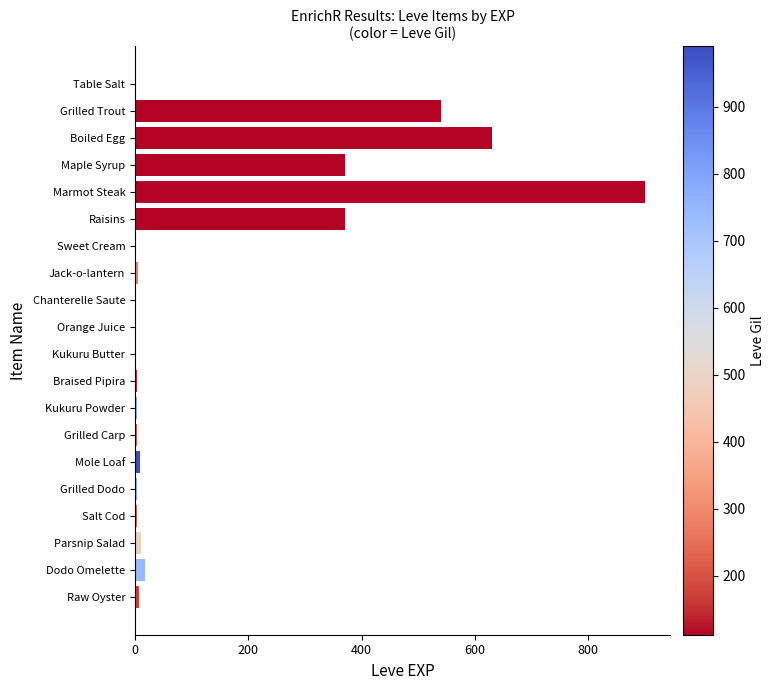

Which has a higher value, Raisins or Raw Oyster?

Raisins